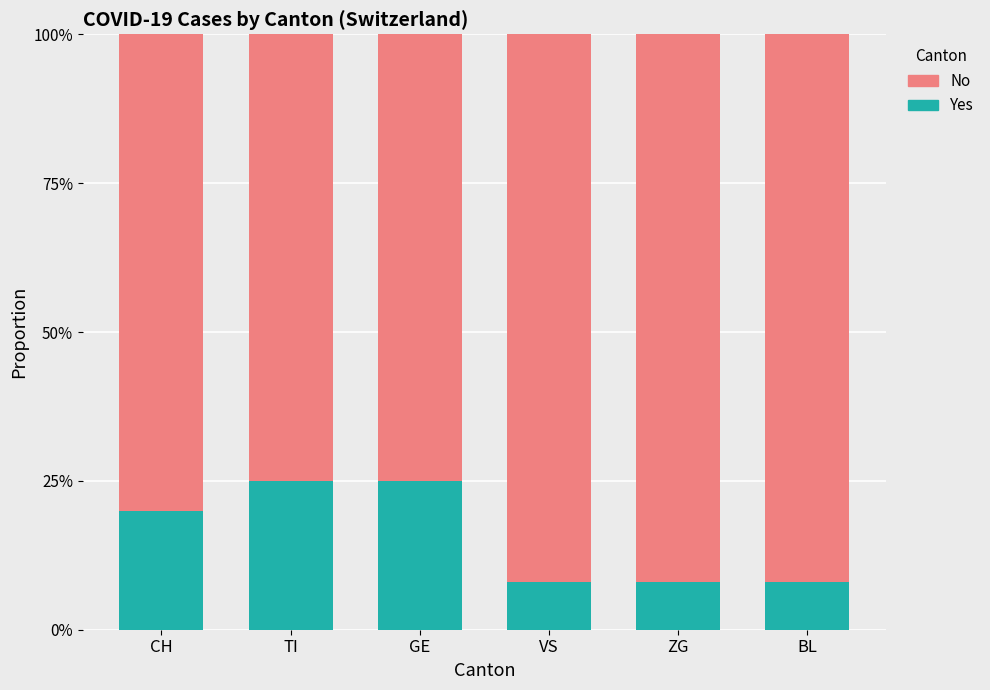

How many Yes values are between 0 and 1?

6